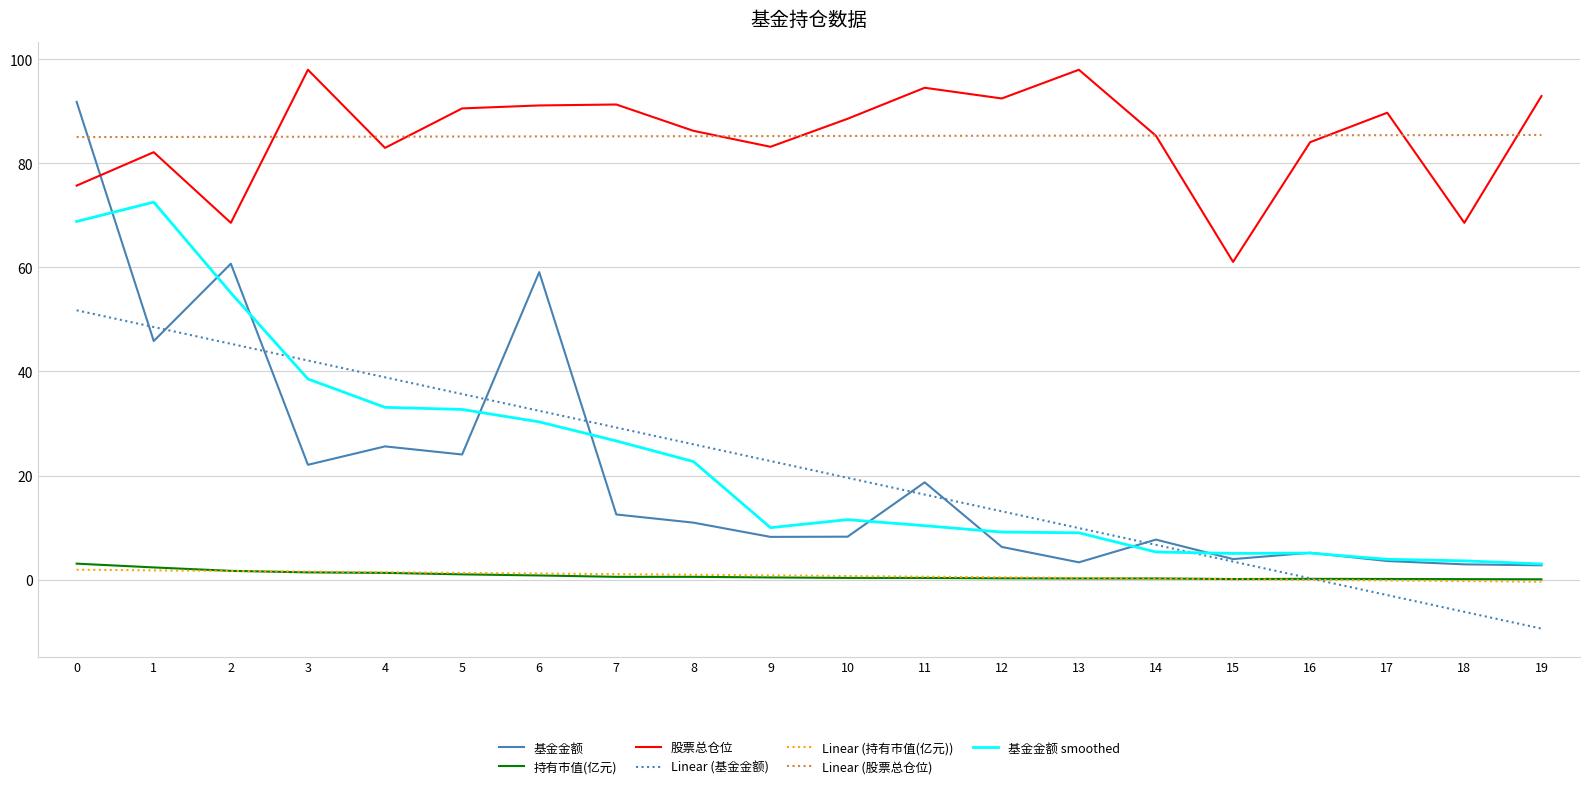

True or false: 持有市值(亿元) and 股票总仓位 intersect in this chart.

False